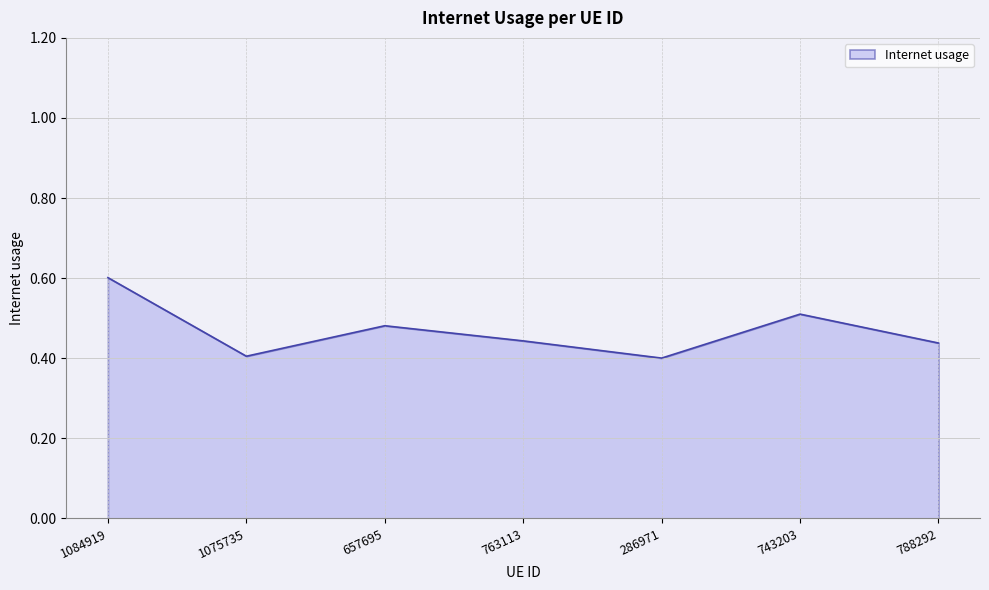

How many interior local valleys (lower than both neighbors) does the data have?

2